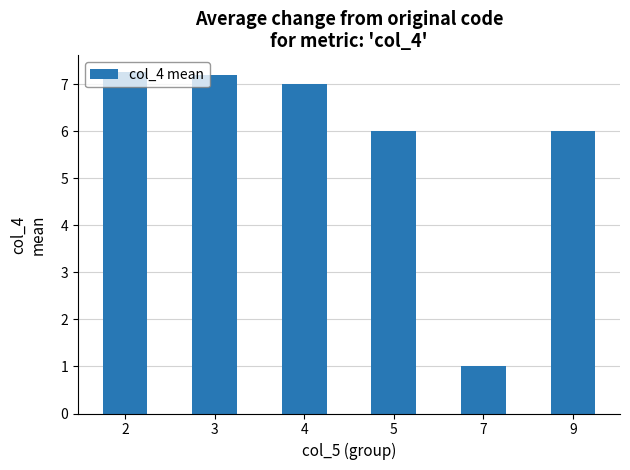

How many data points are less than 7?

3